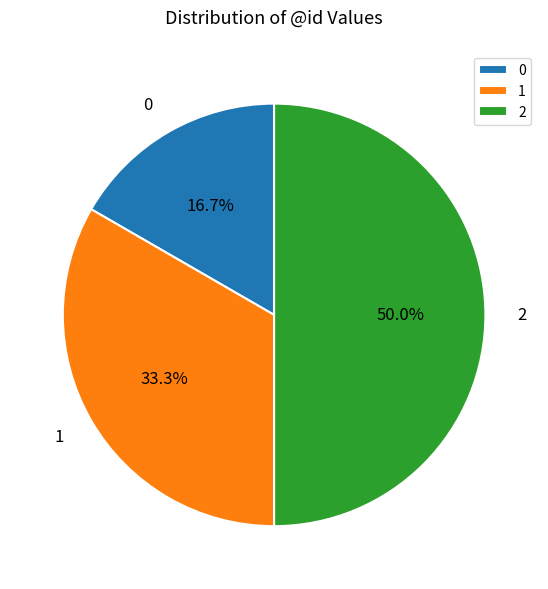

Is it true that 1 is 33% of the pie?

True